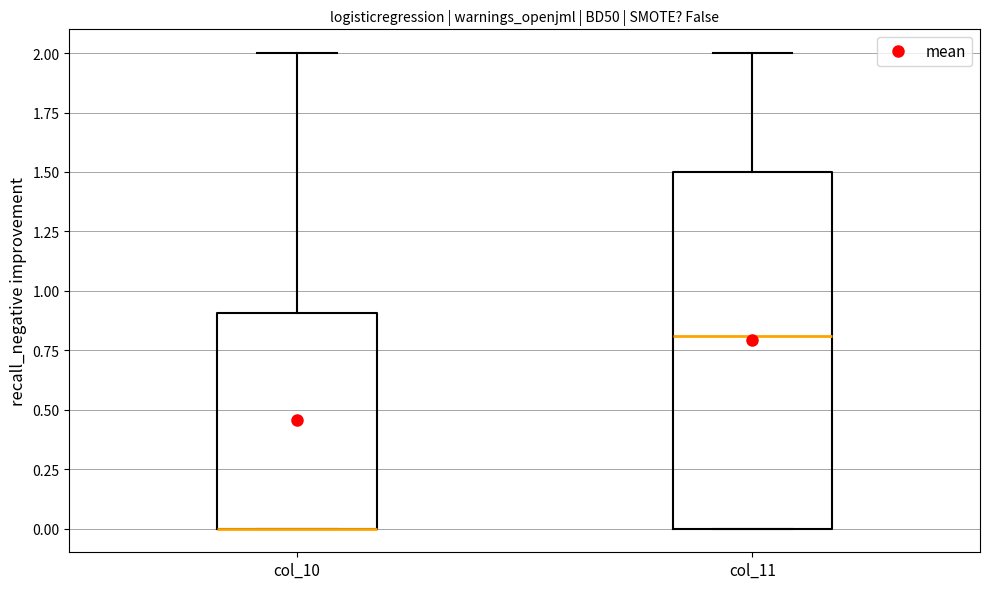

Where is the lower edge of the box for col_10 on the y-axis? The values are not printed on the chart, so give them approximately, as read against the axis.

0.0